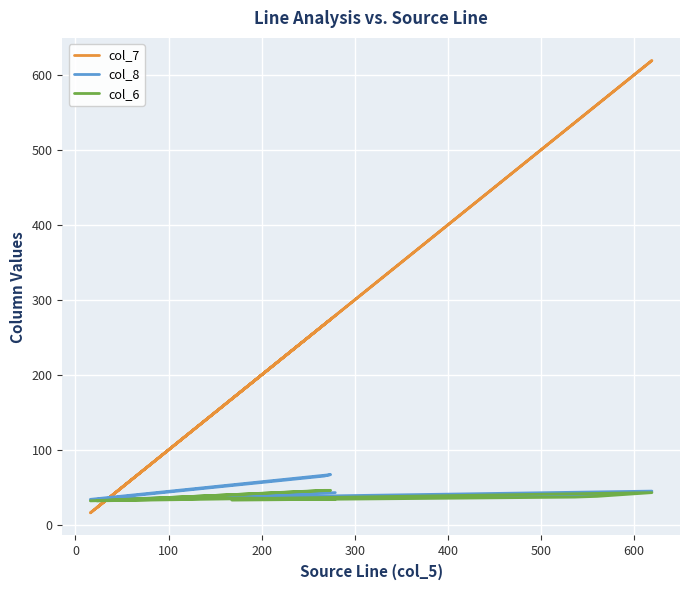

What is the difference between the maximum and second lowest values in the col_6 series?

14